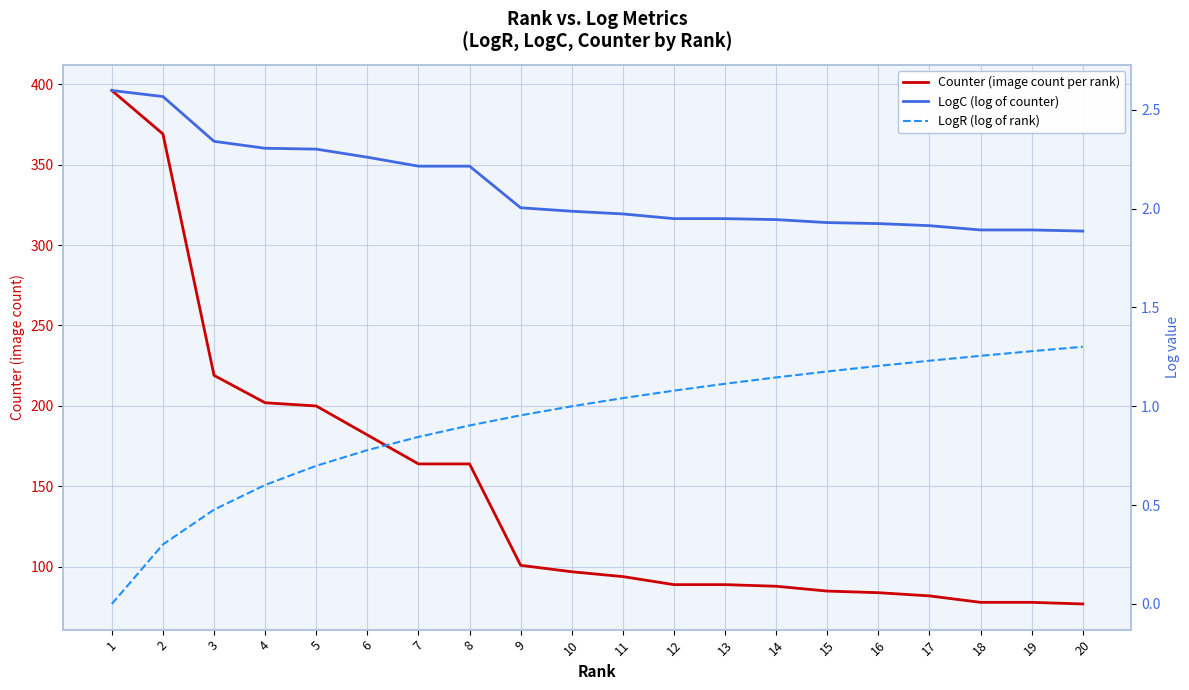

What is the highest value of the Counter (image count per rank) series?

396.0